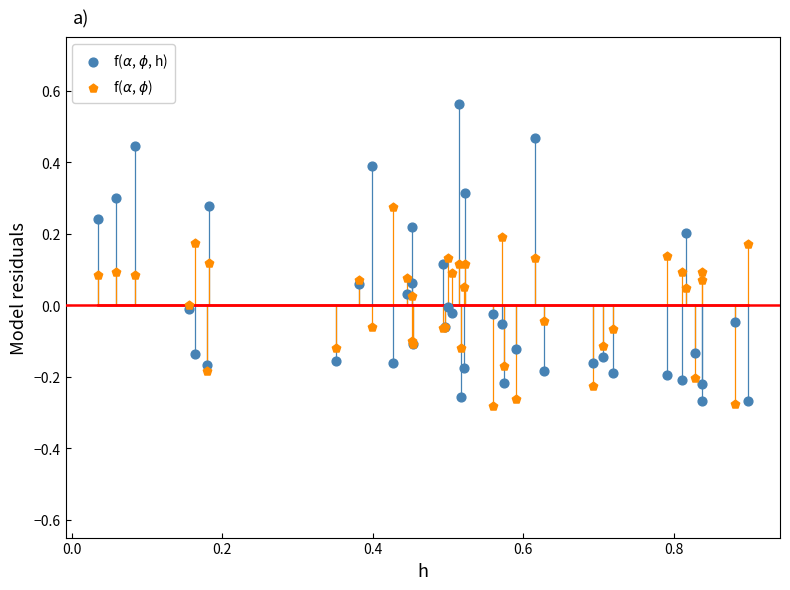

Which series contains the lowest Y value?

f($\alpha$, $\phi$)